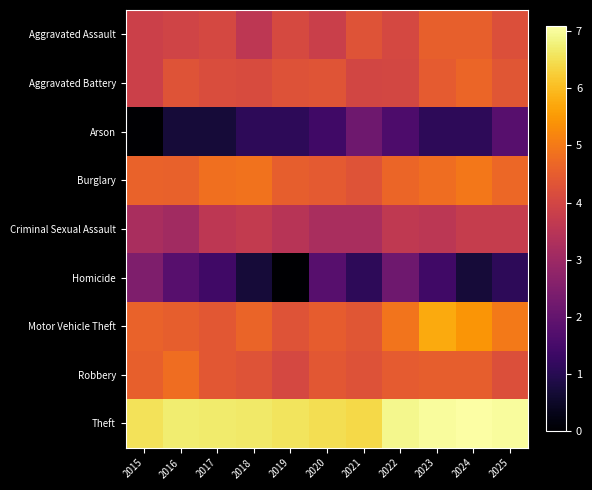

At 2019, list the series in order from smallest to largest.

Homicide, Arson, Criminal Sexual Assault, Robbery, Aggravated Assault, Aggravated Battery, Motor Vehicle Theft, Burglary, Theft